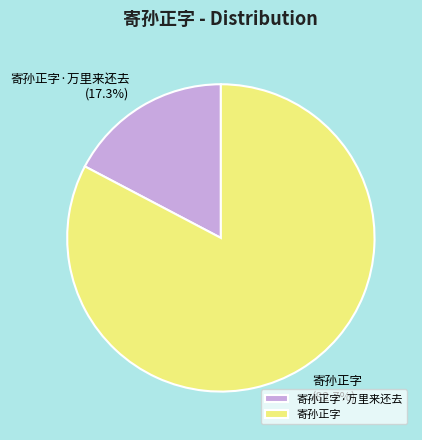

Which slice is the largest?

寄孙正字